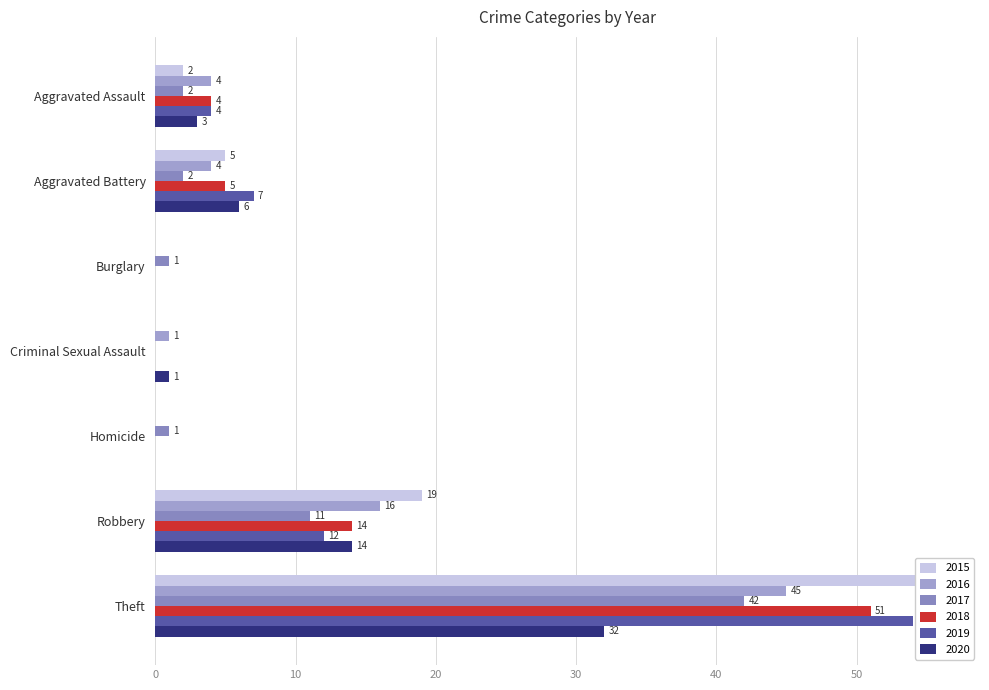

What is the difference between the 2020 values at Aggravated Battery and Robbery?

8